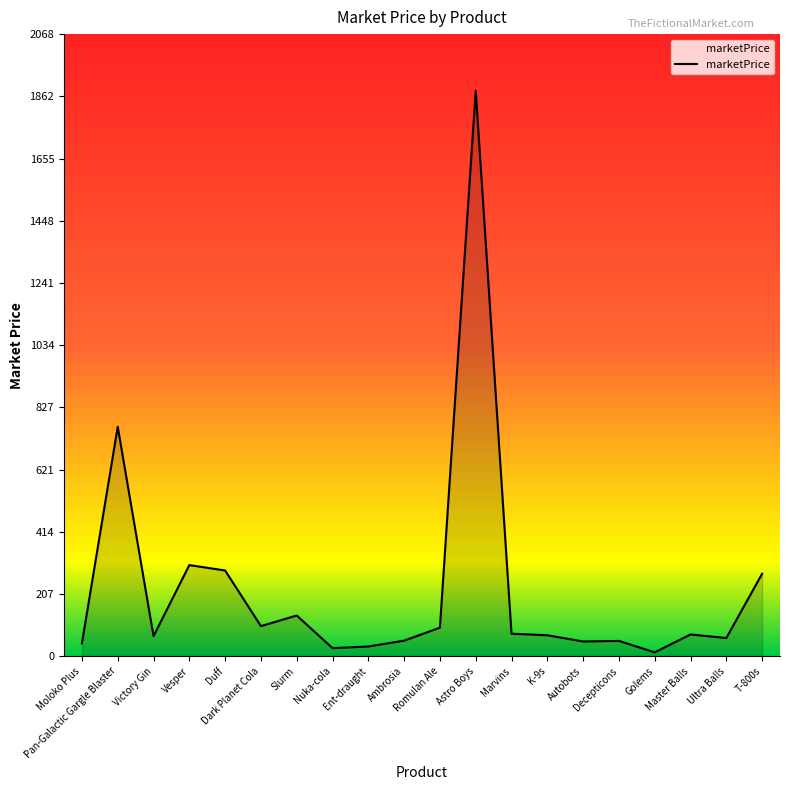

How many distinct data groups are displayed?

1